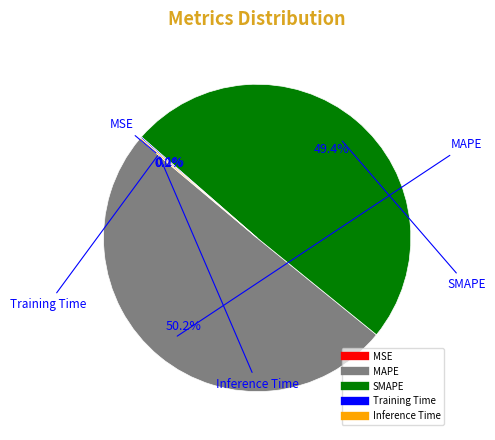

What portion of the pie excludes SMAPE?

50.6%